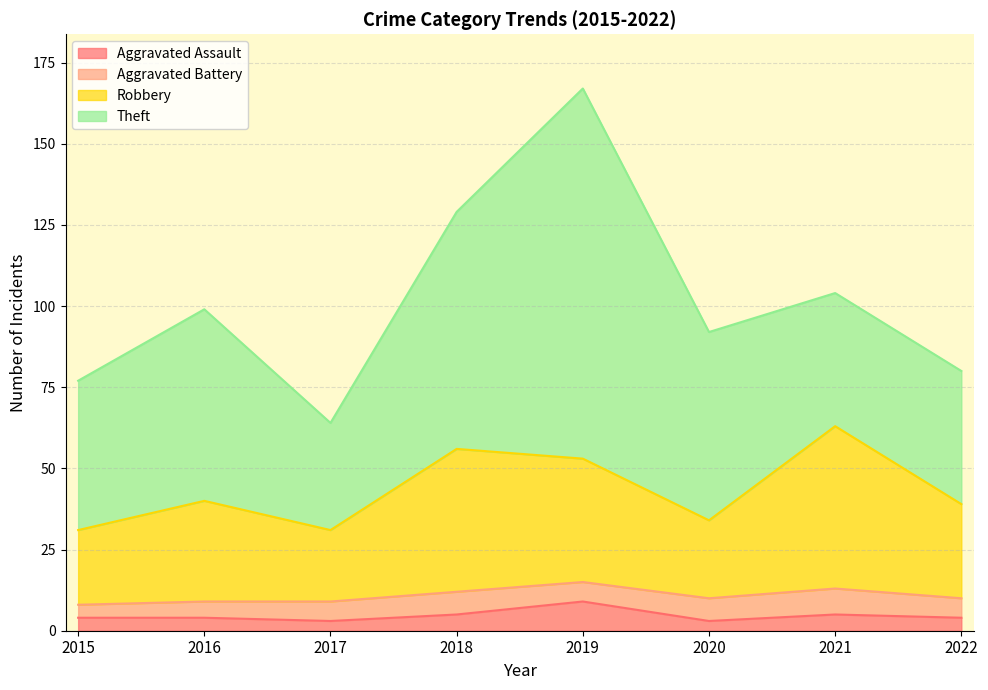

True or false: Robbery has more than 0 interior local peaks.

True